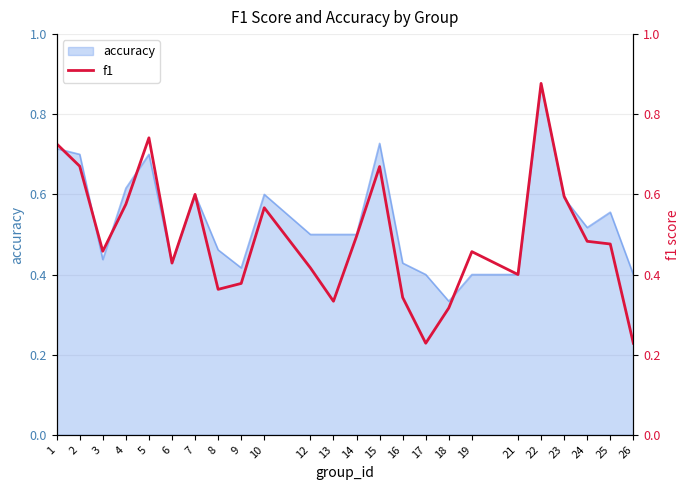

Count the number of categories in the chart.

24